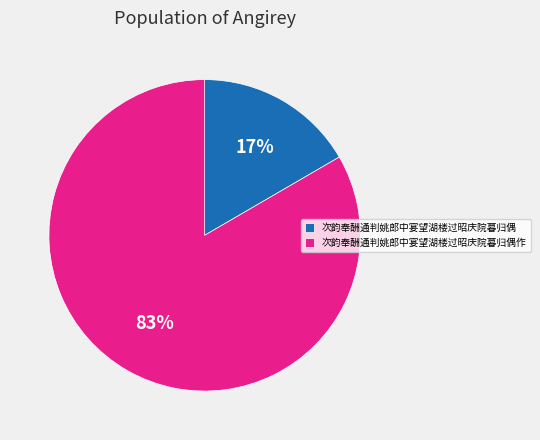

To the nearest percent, what is the average slice percentage?

50%